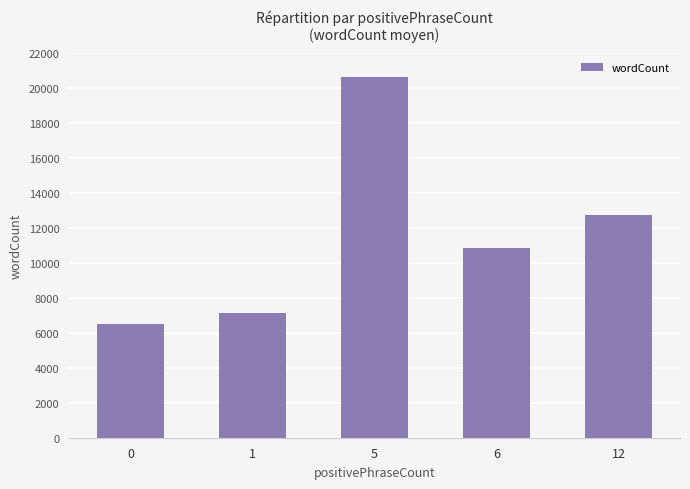

At which category does the chart reach its peak across all series?

5